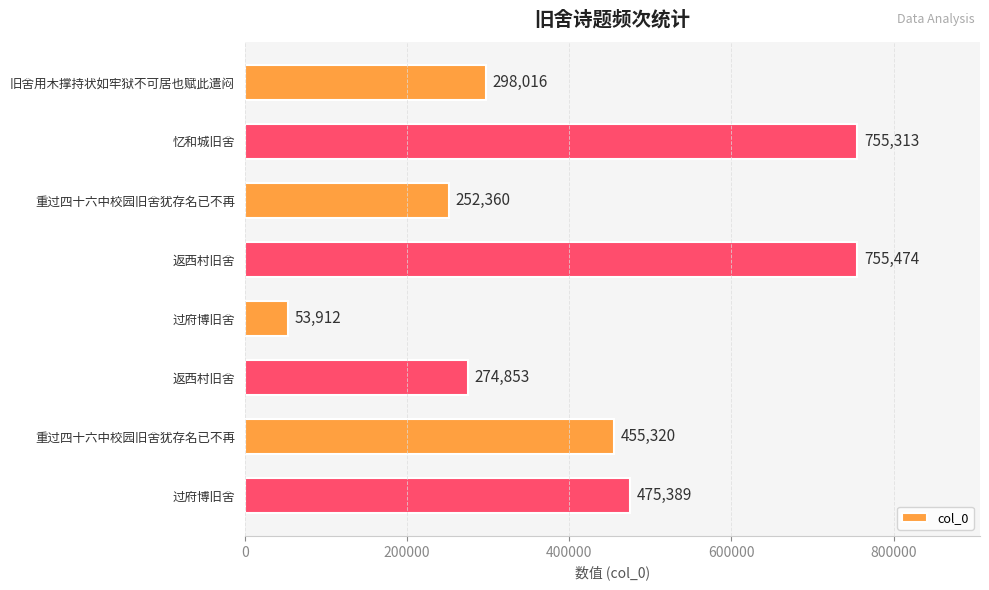

How many data points does each series have?

8